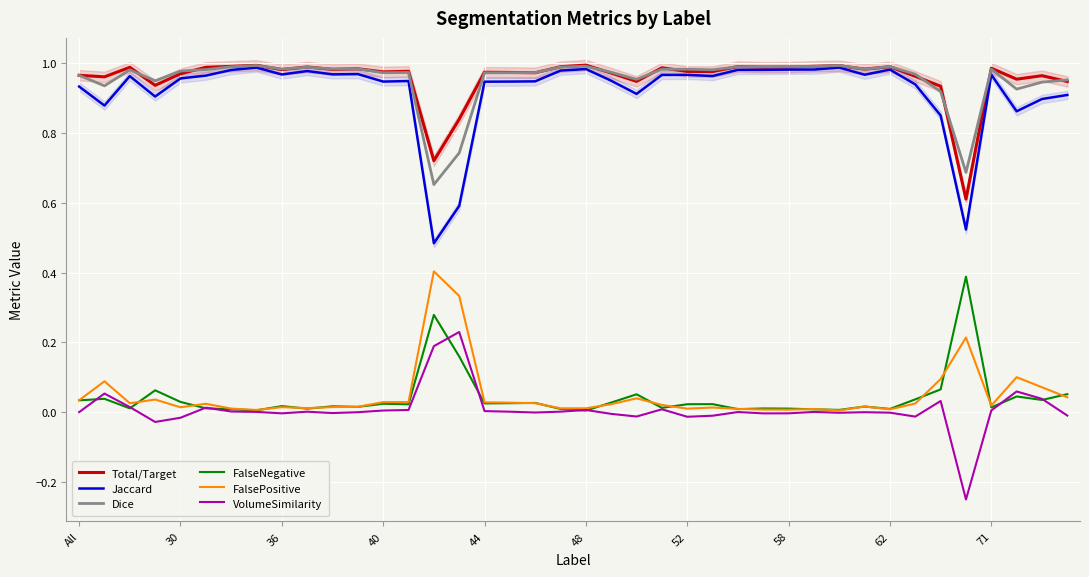

The value of VolumeSimilarity at 27 is -0.0. True or false?

False